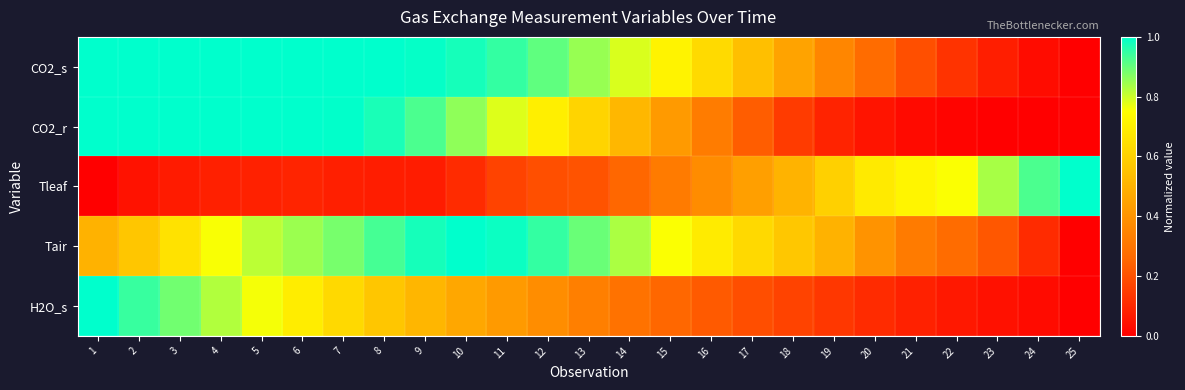

Count the number of data series in this chart.

5